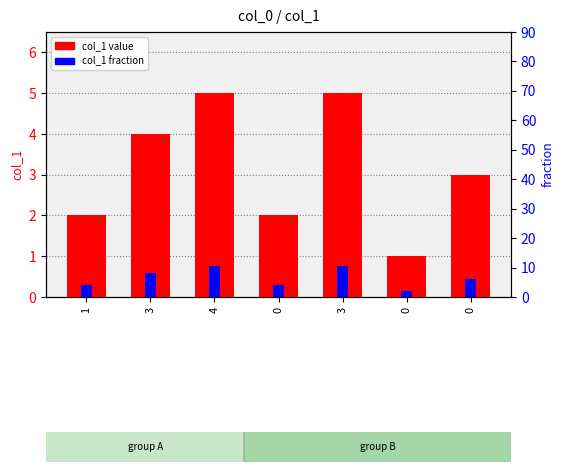

Is the value of col_1 value at 0 greater than the value of col_1 fraction at 1?

Yes